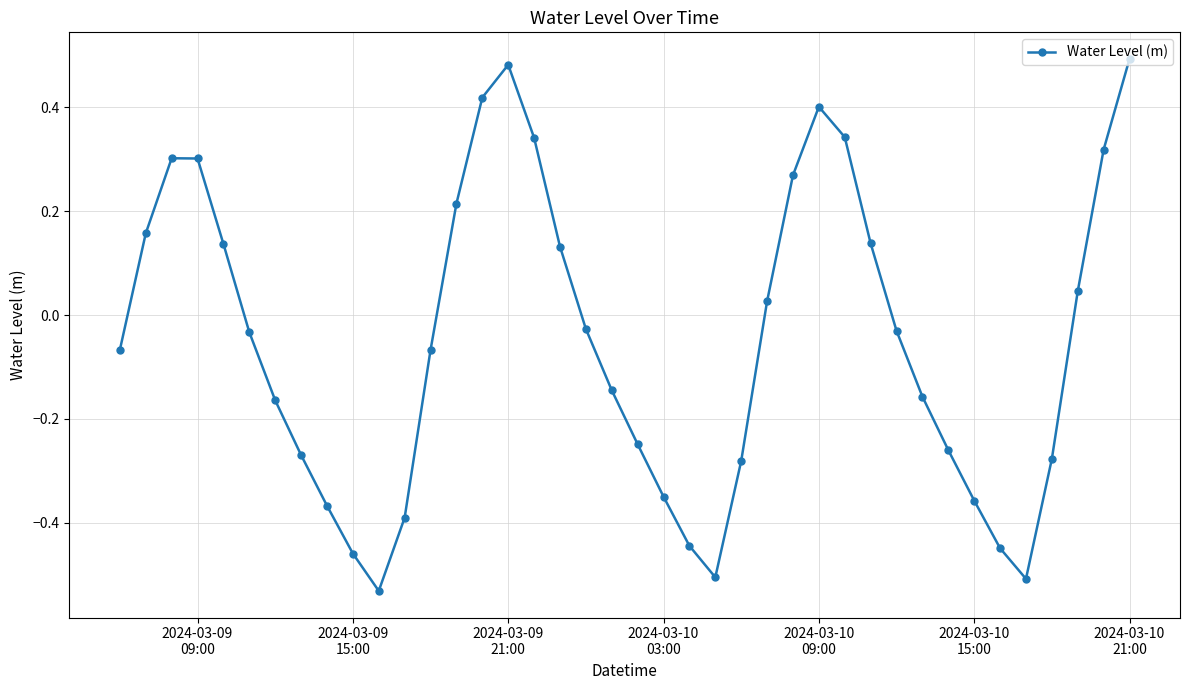

How many data points are less than 0?

23